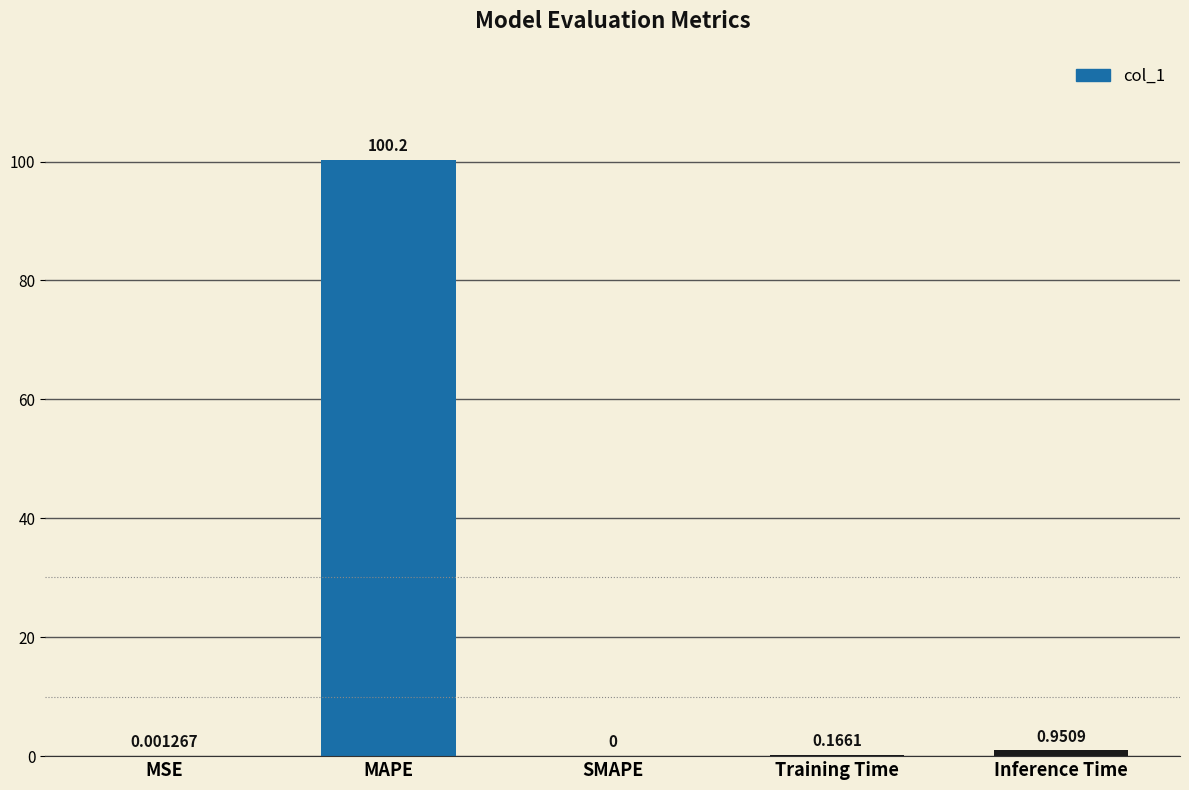

What is the sum of all values?

101.3